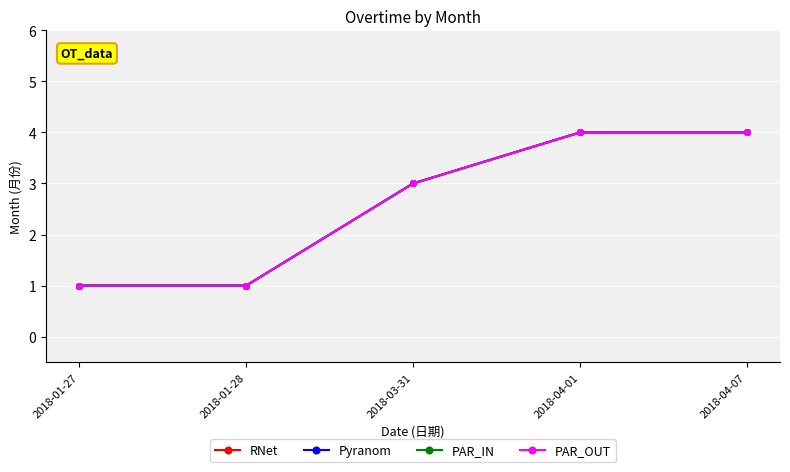

True or false: PAR_OUT and RNet cross at least once.

False